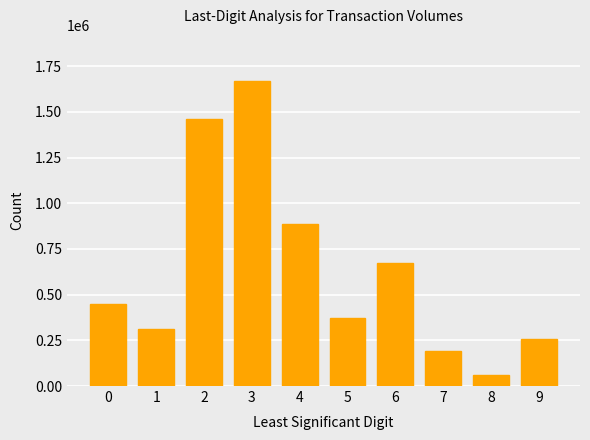

True or false: the data shows 652816 at 0.

False